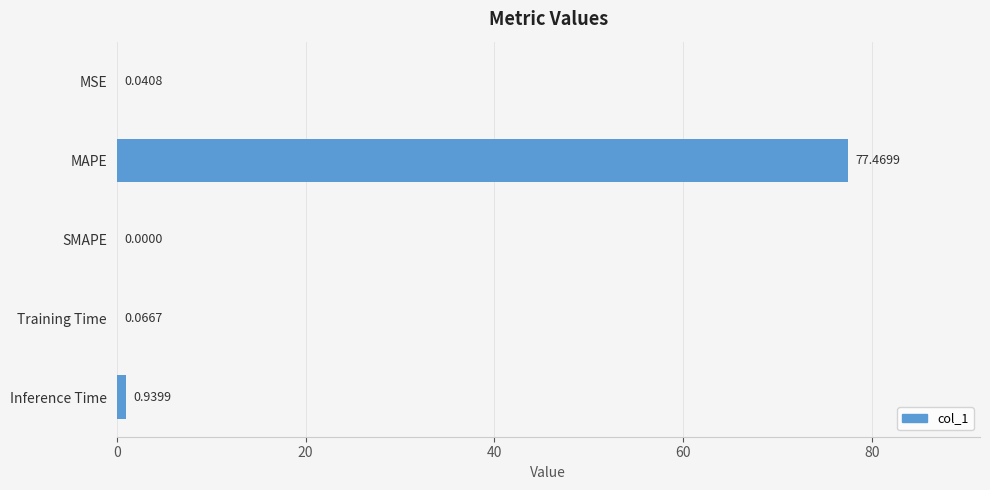

How many data points does each series have?

5